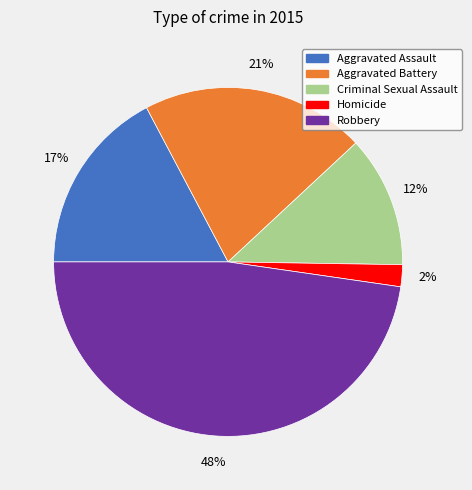

What is the smallest slice in the pie chart?

Homicide